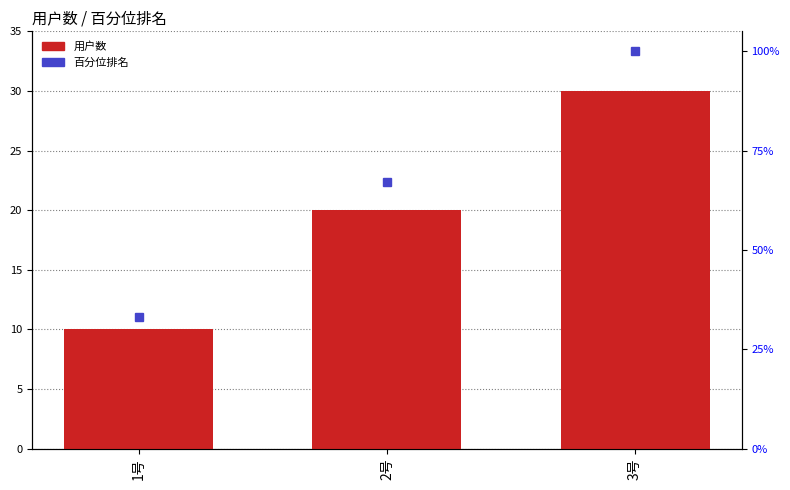

Reading left to right, transcribe all the data shown in this chart.

用户数: 10	20	30
百分位排名: 33	67	100